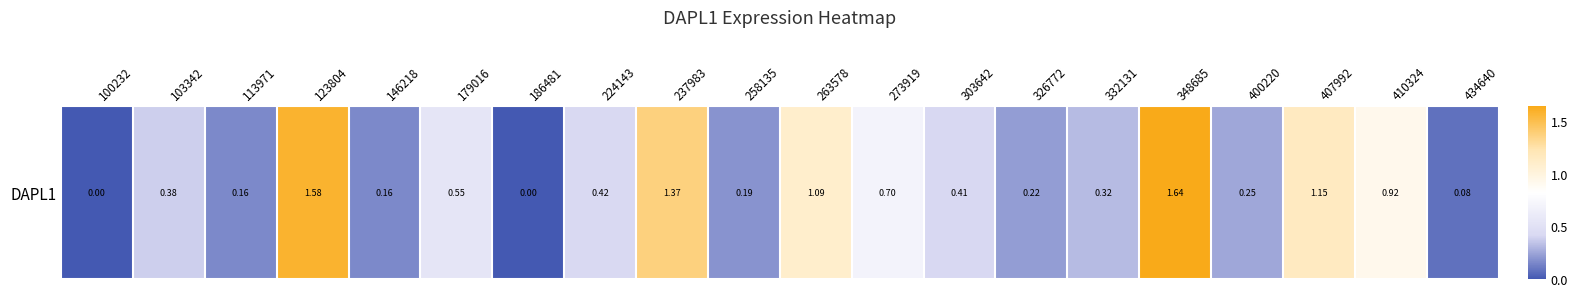

Rank the categories by value from lowest to highest.

100232, 186481, 434640, 113971, 146218, 258135, 326772, 400220, 332131, 103342, 303642, 224143, 179016, 273919, 410324, 263578, 407992, 237983, 123804, 348685